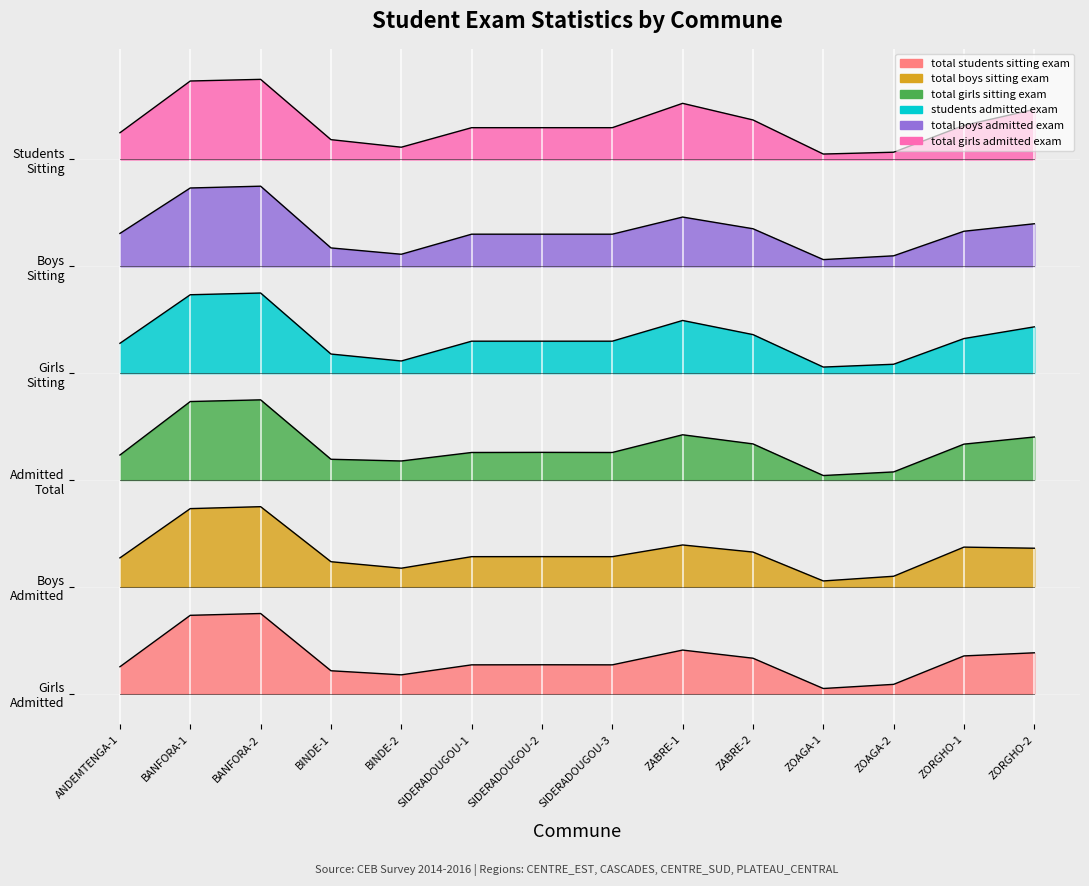

Rank the series by their average value, from lowest to highest.

total_students_sitting_exam, total_boys_sitting_exam, total_girls_sitting_exam, students_admitted_exam, total_boys_admitted_exam, total_girls_admitted_exam